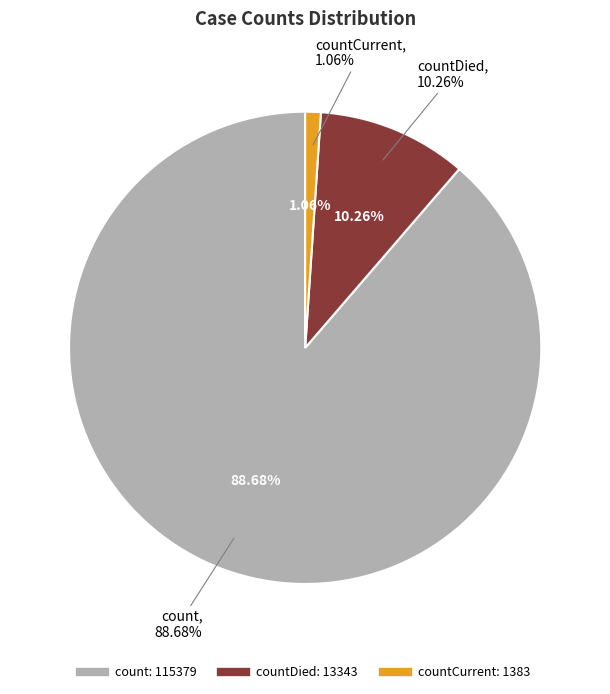

Count the number of slices in the pie.

3